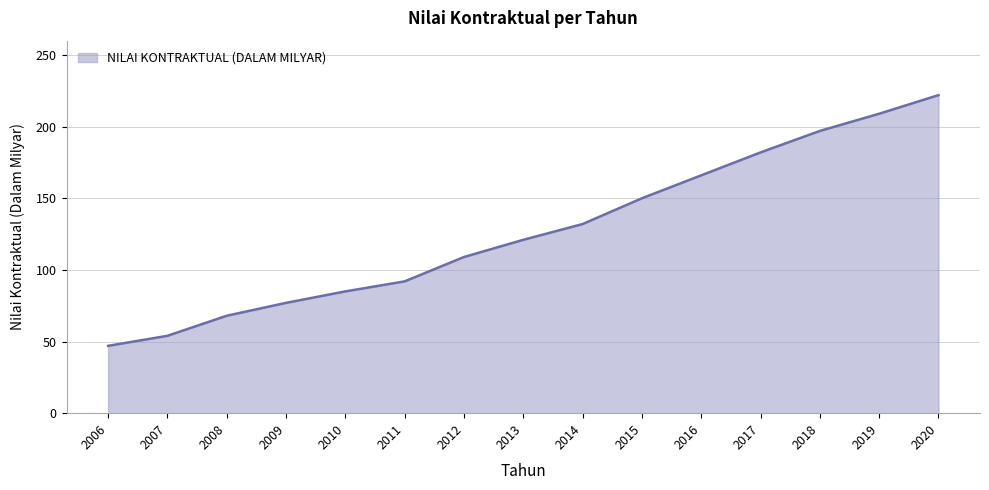

Between 2017 and 2007, which is larger?

2017